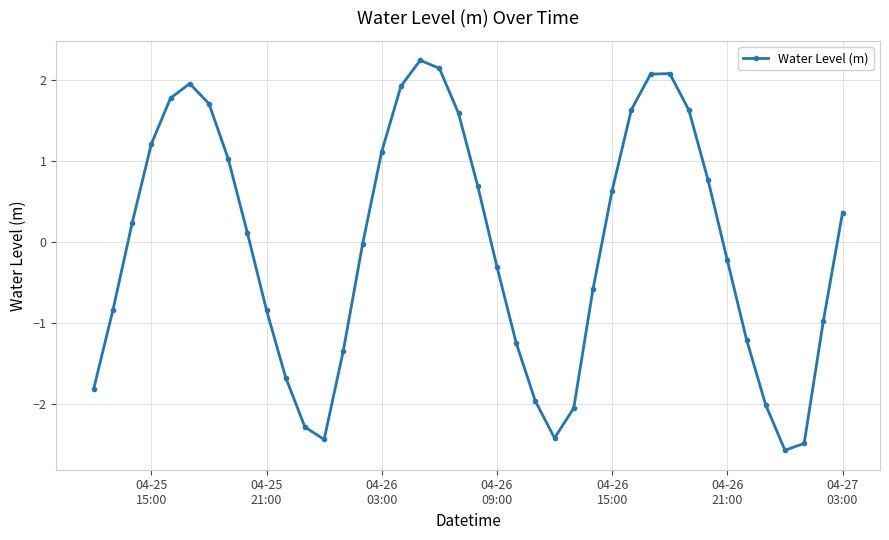

How many points are lower than both their immediate neighbors (excluding endpoints)?

3